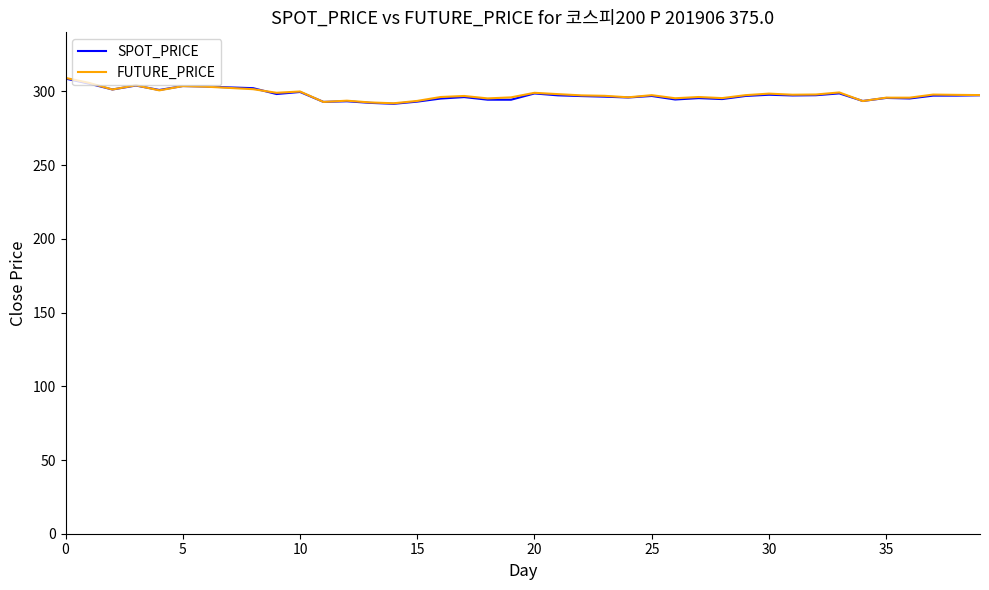

What is the minimum value shown in the chart?

291.6